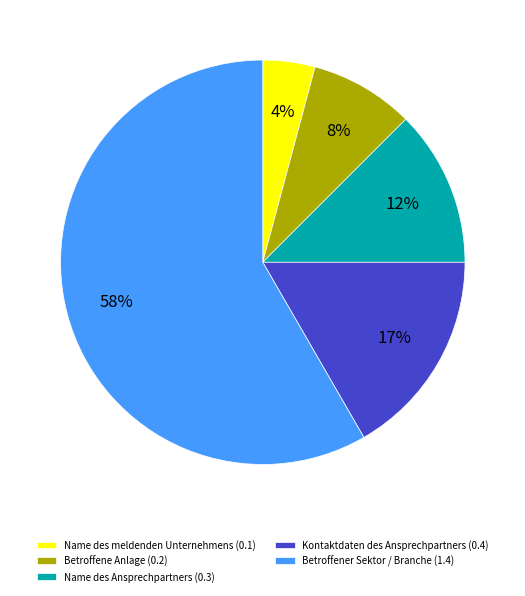

Which slice is the smallest?

Name des meldenden Unternehmens (0.1)